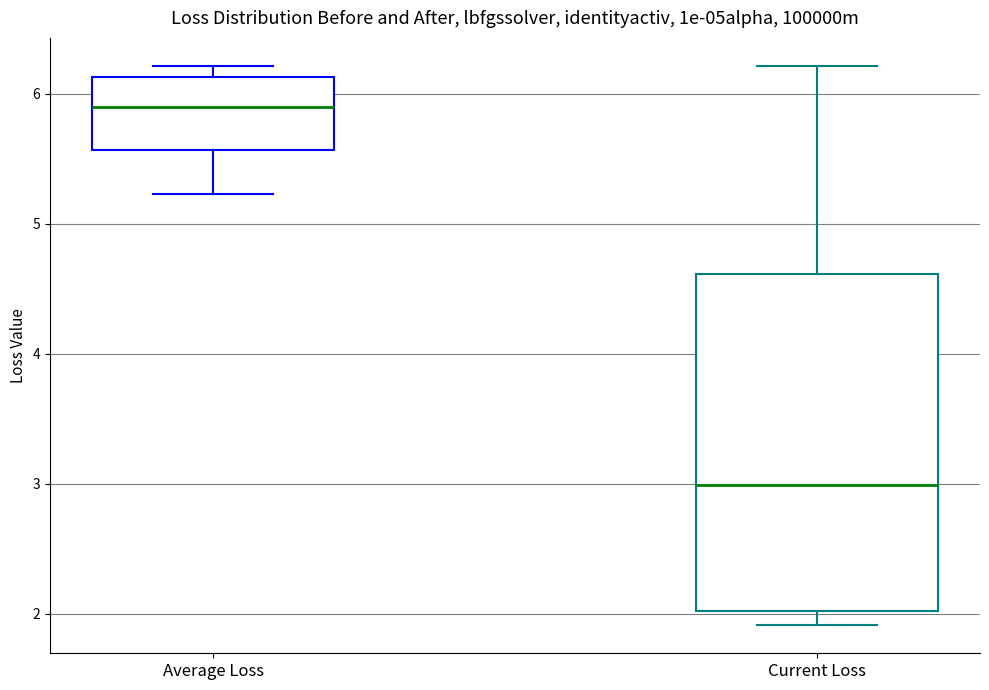

Comparing the boxes themselves (not the whiskers), which one is the tallest?

Current Loss